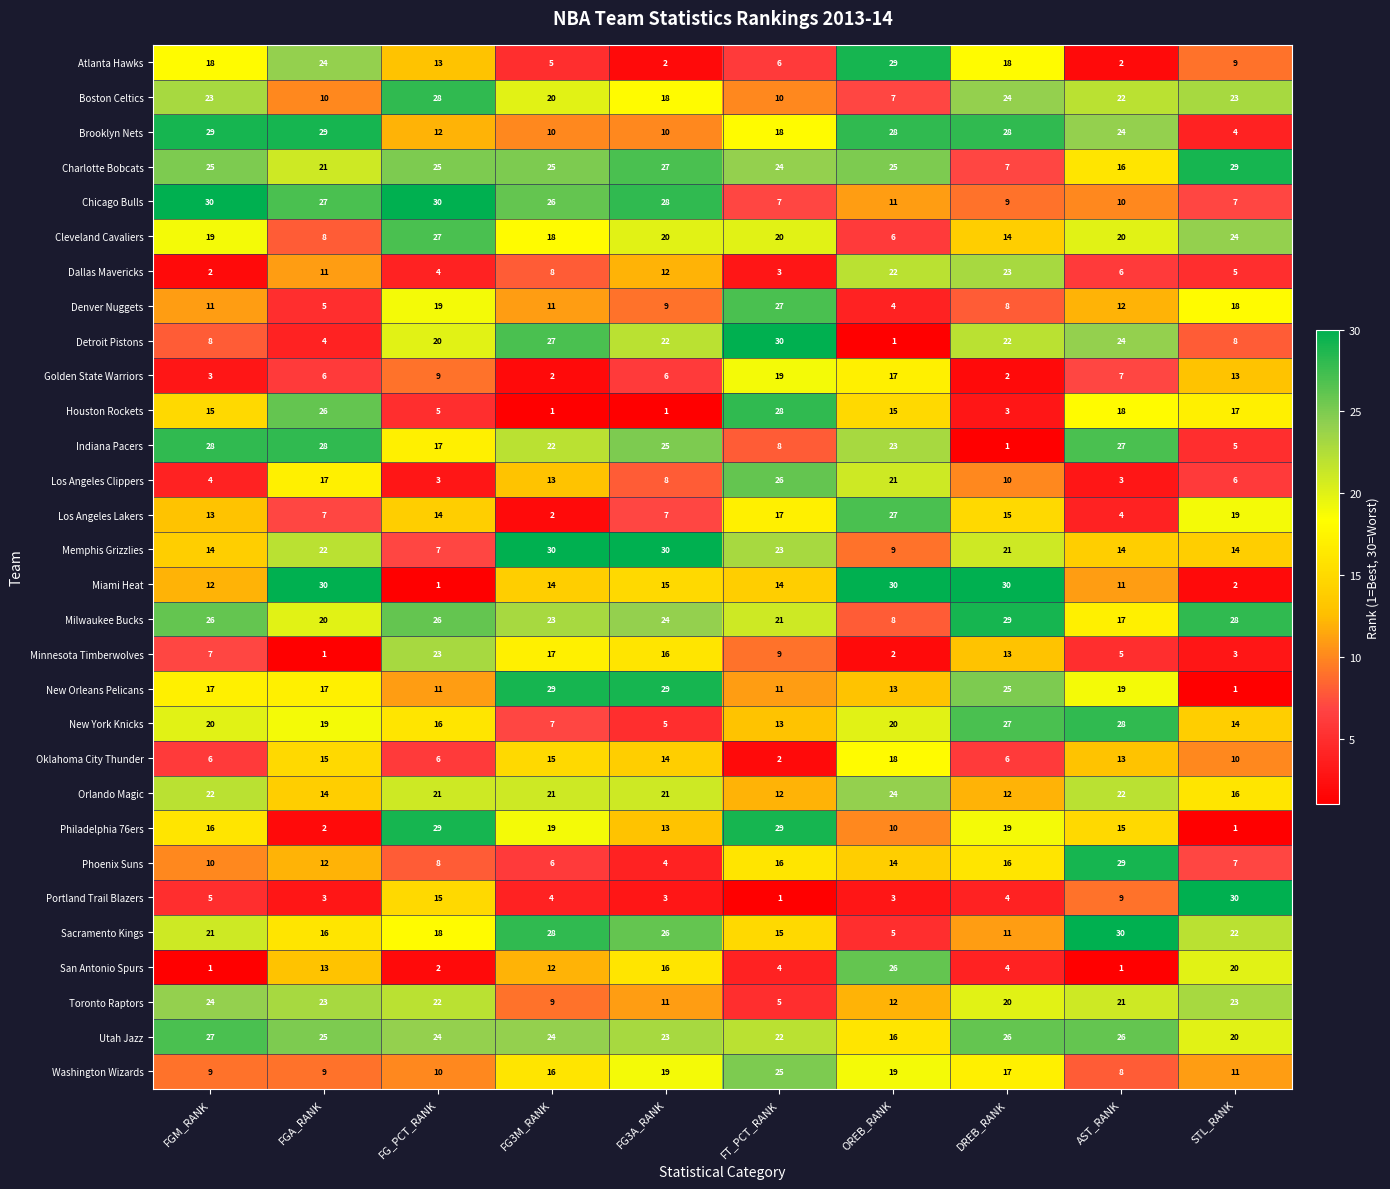

What is the difference between the highest and lowest values at STL_RANK?

29